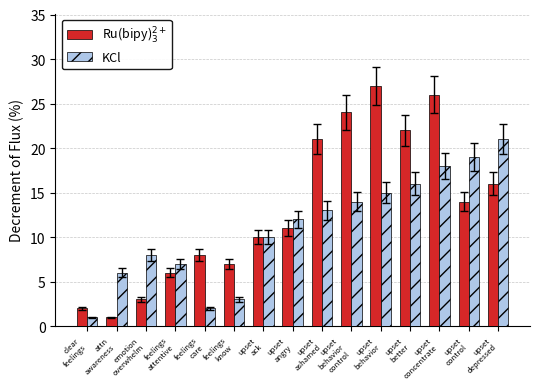

What is the highest value of the Ru(bipy)$_3^{2+}$ series?

27